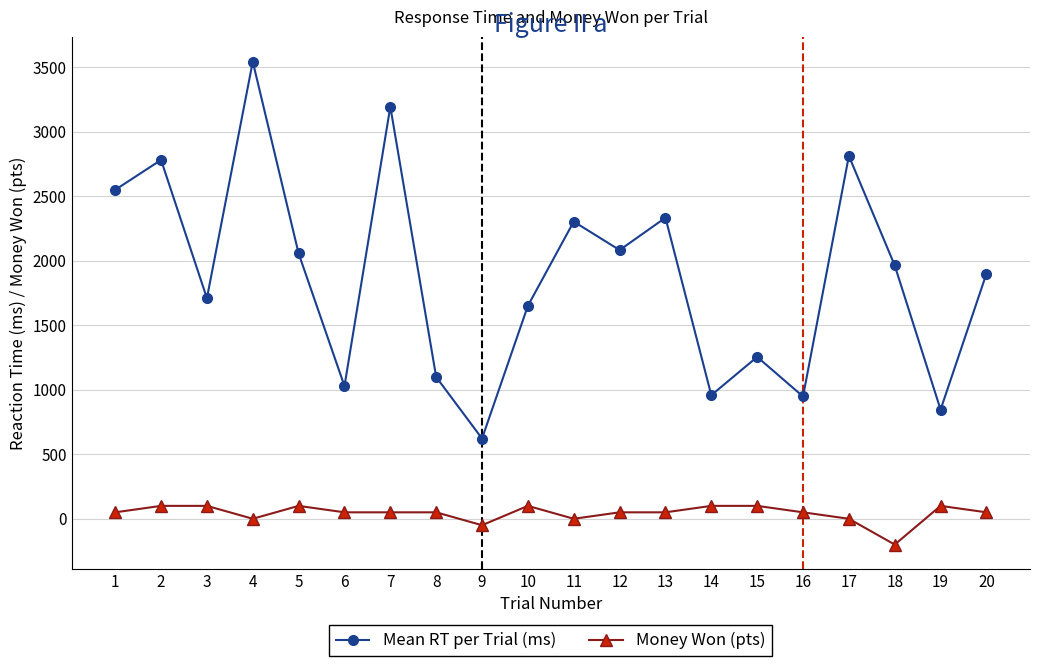

What is the minimum value shown in the chart?

-200